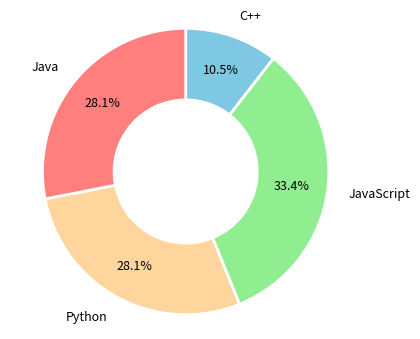

Does JavaScript represent more than half of the total?

No